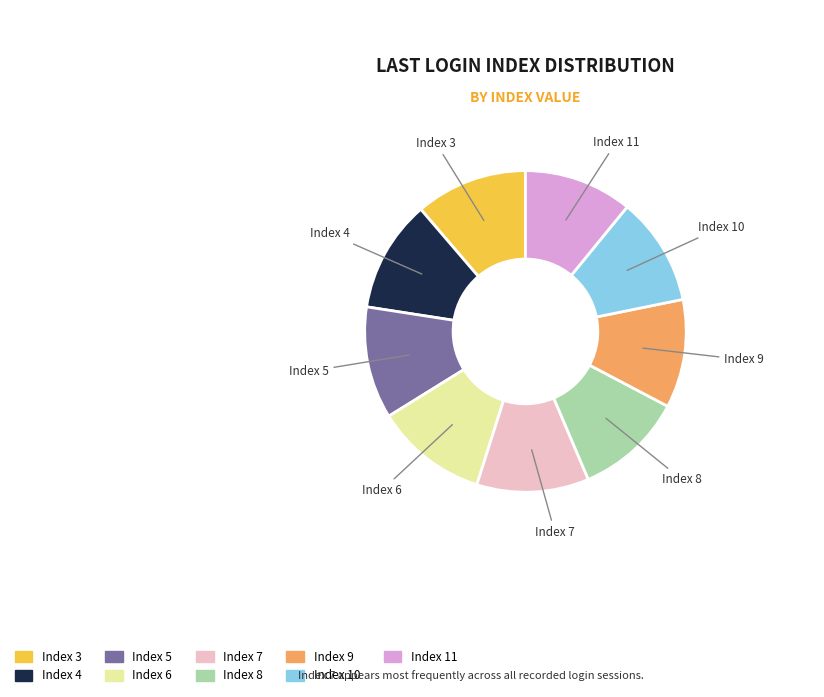

Is there any slice that represents more than half of the pie?

No